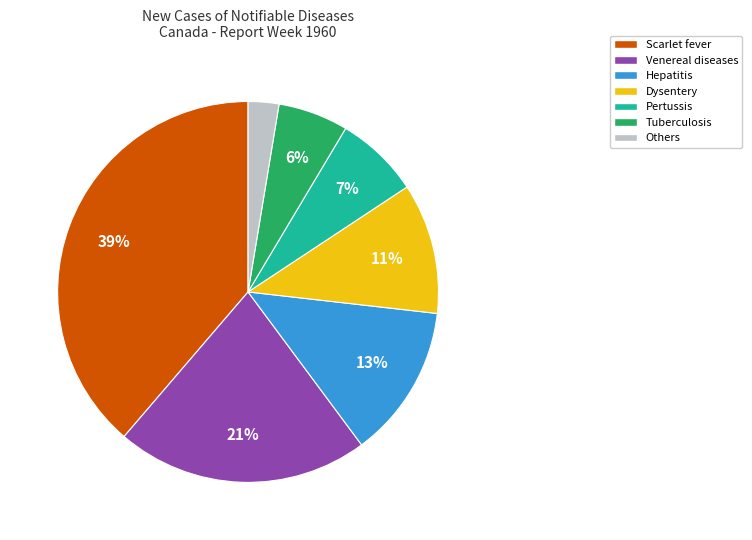

Is there a majority slice in this chart?

No